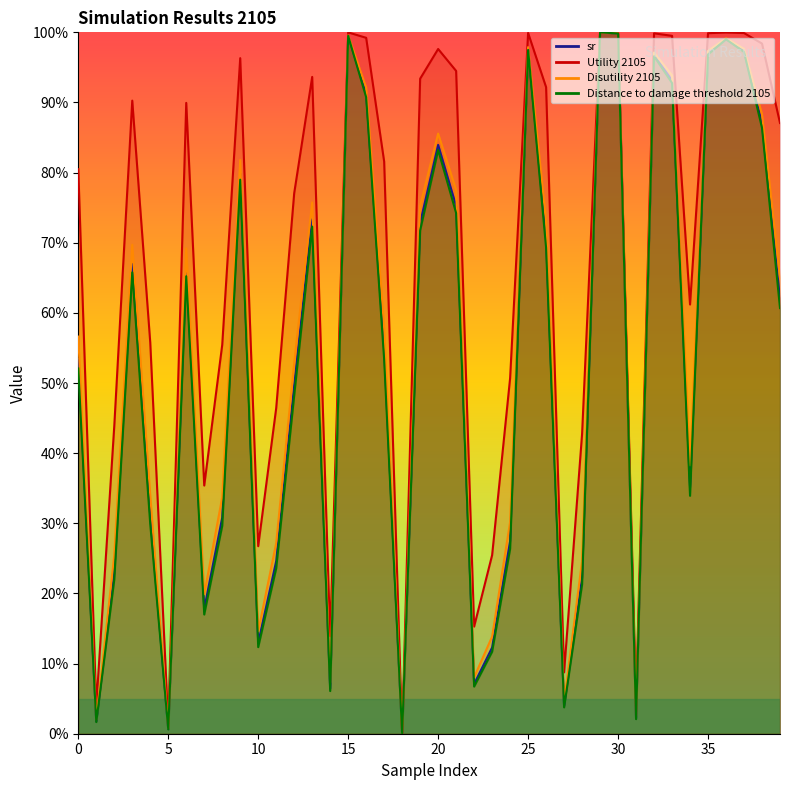

Is the value of sr at 0 greater than the value of Utility 2105 at 24?

Yes